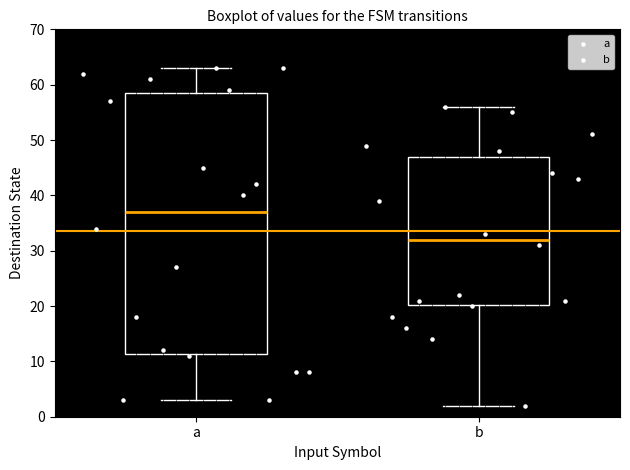

Which box's median line is the highest?

a